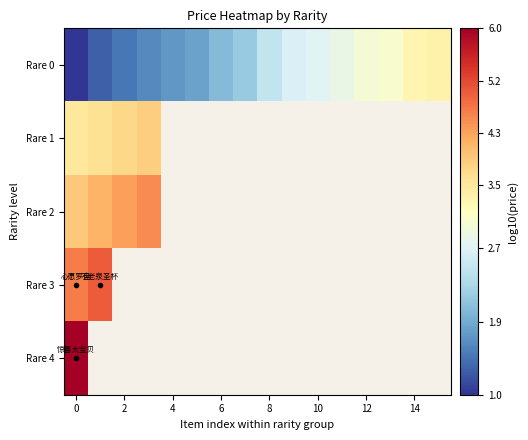

The Rare 1 series shows 3.8 at 2. True or false?

True